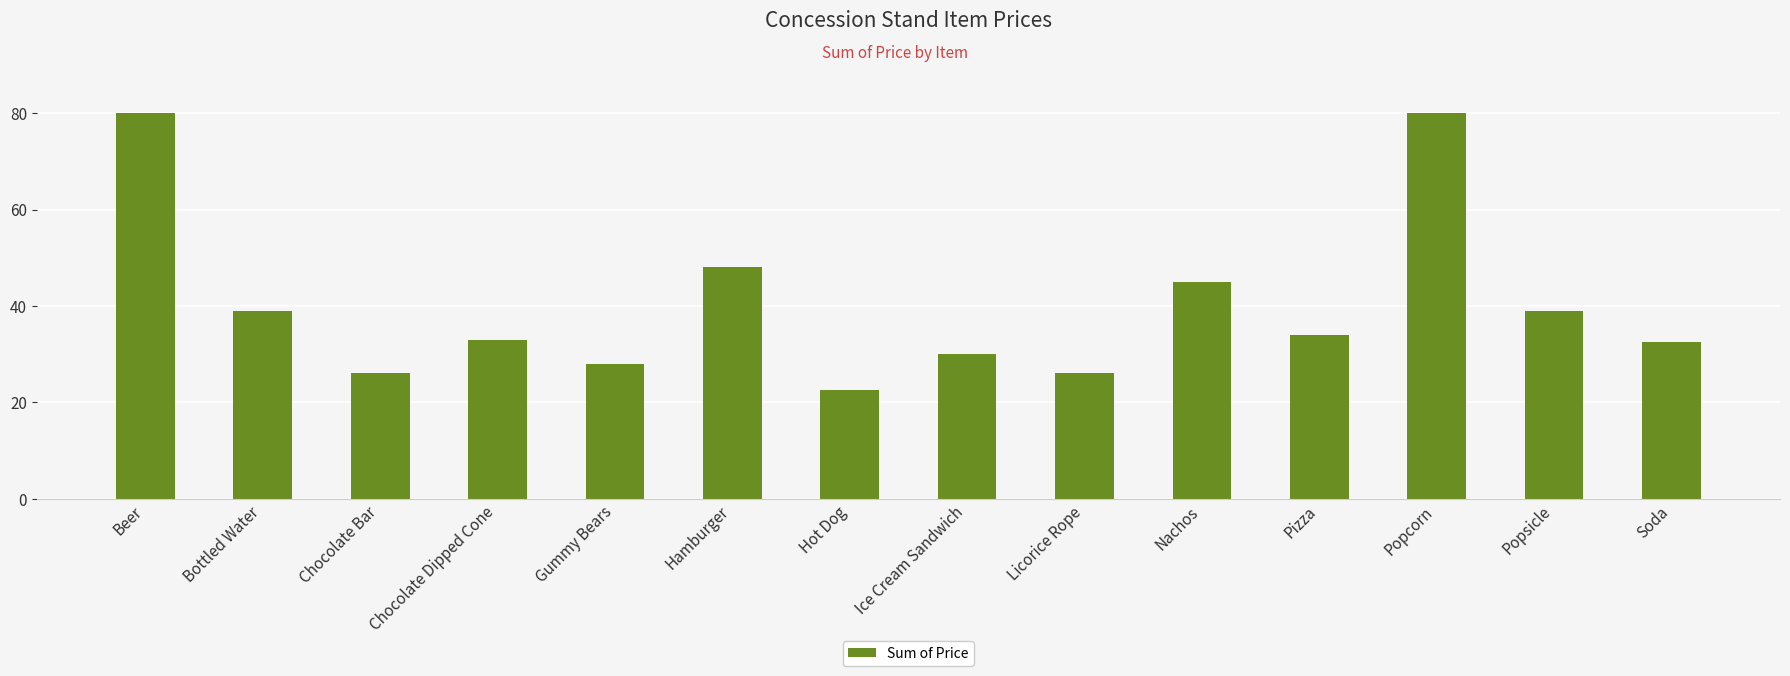

What is the sum of the values at Licorice Rope and Ice Cream Sandwich?

56.0